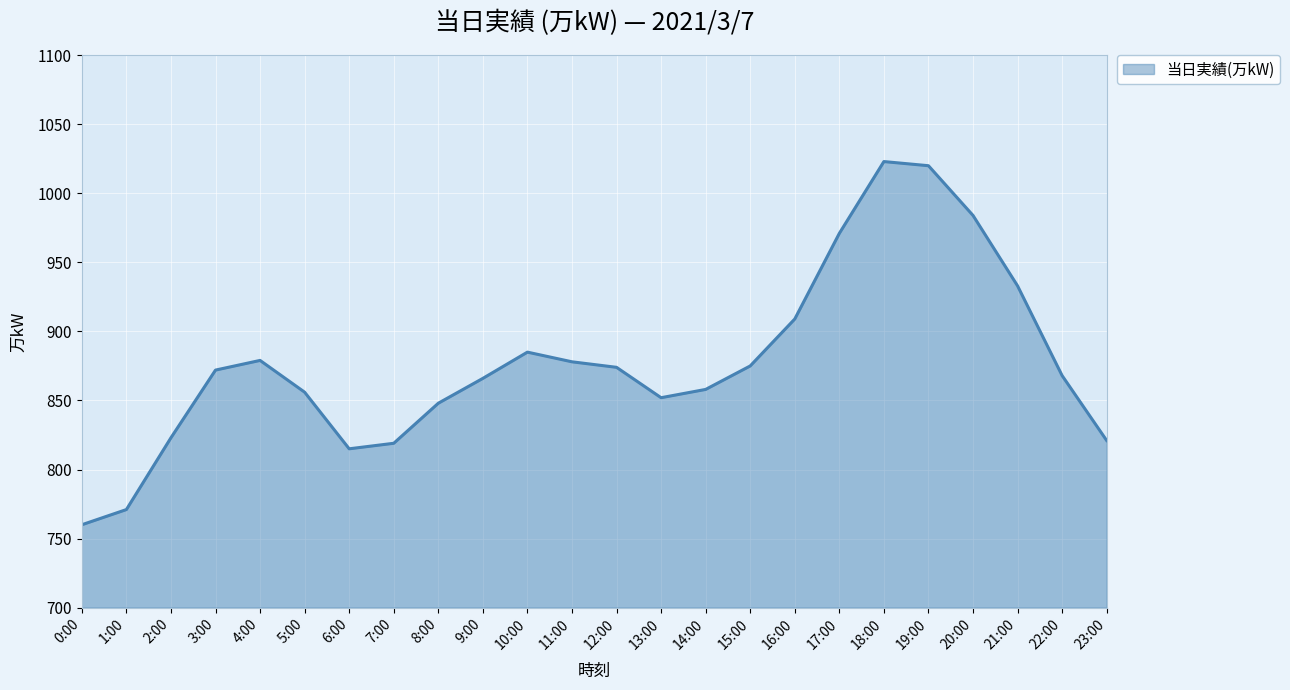

What position from the right is 10:00?

14